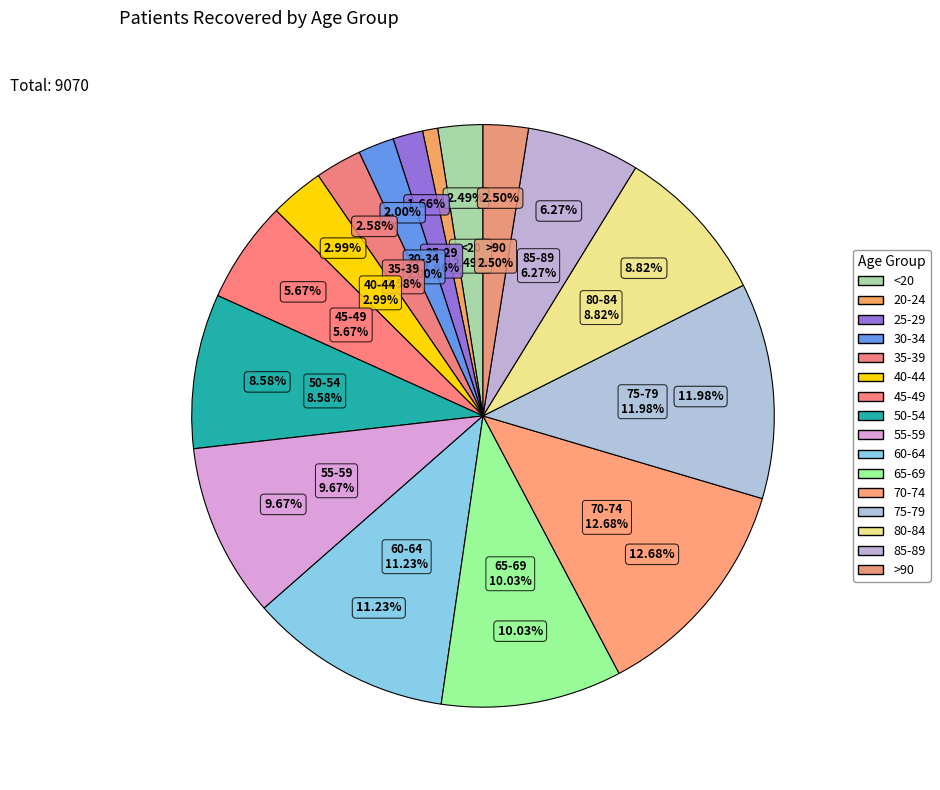

How many segments does this pie chart have?

16